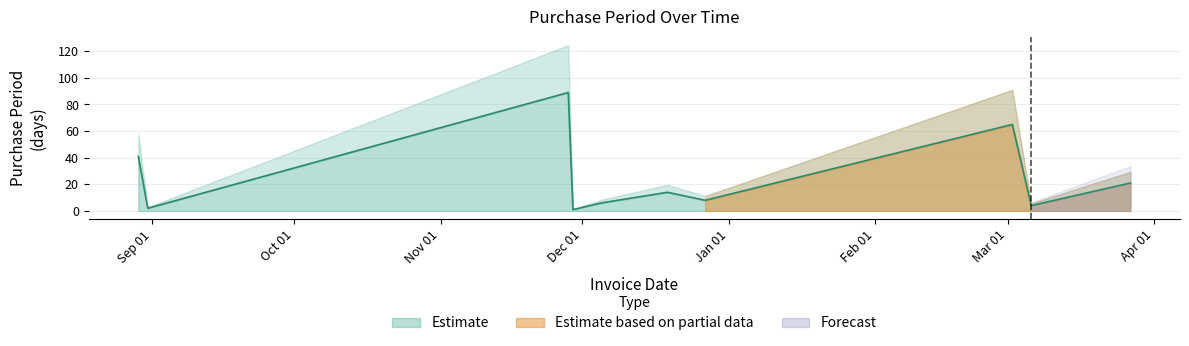

How many points are lower than both their immediate neighbors (excluding endpoints)?

4